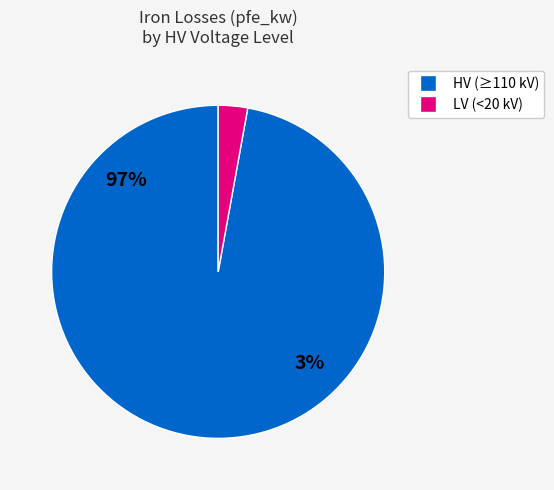

What is the ratio of the value at 110 to the value at 20?

28.4